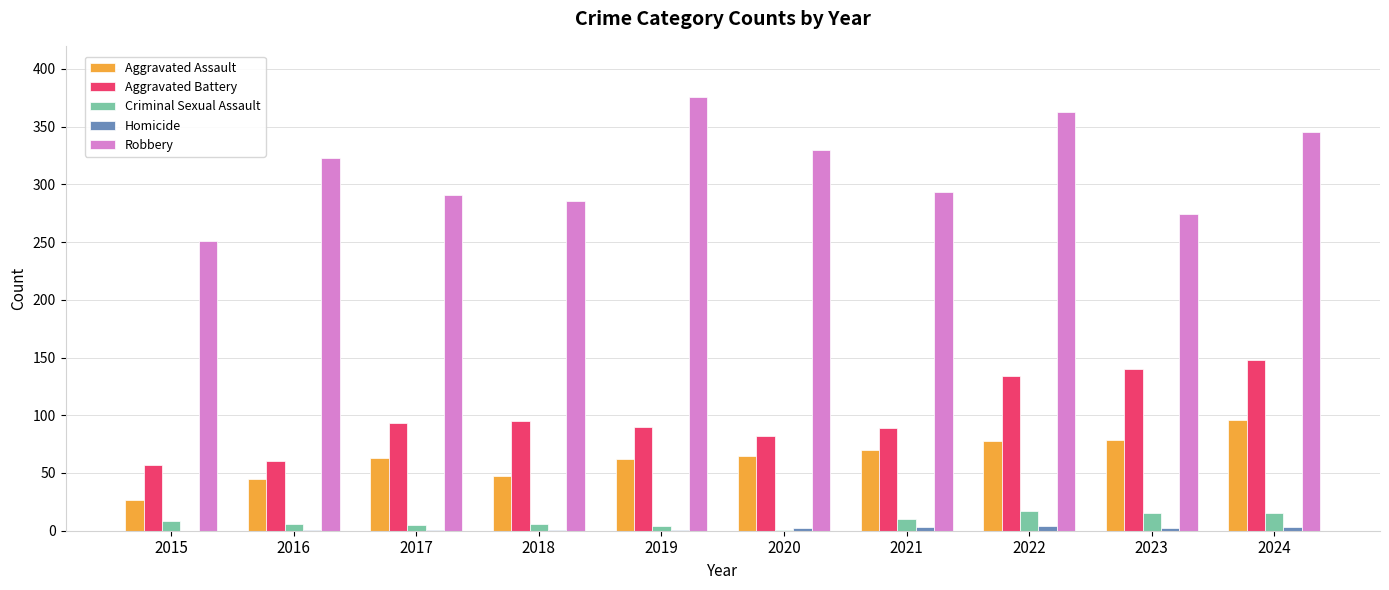

The Robbery series shows 586 at 2020. True or false?

False